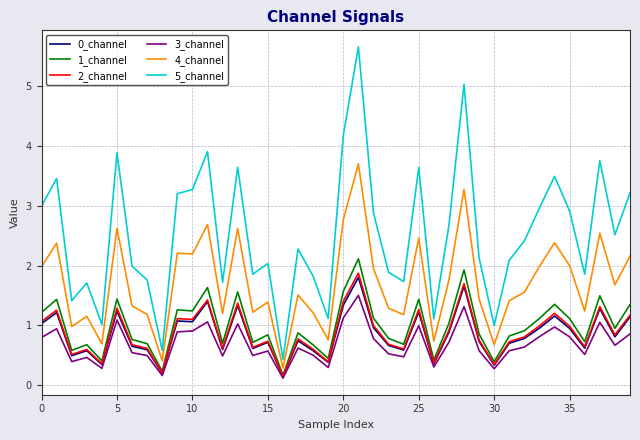

Which series has the largest range (max minus min)?

5_channel